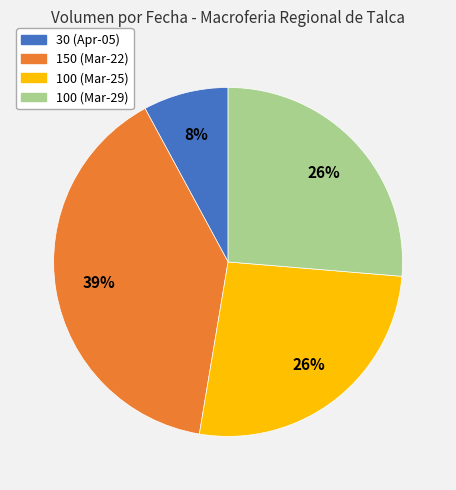

Does any single category account for the majority?

No